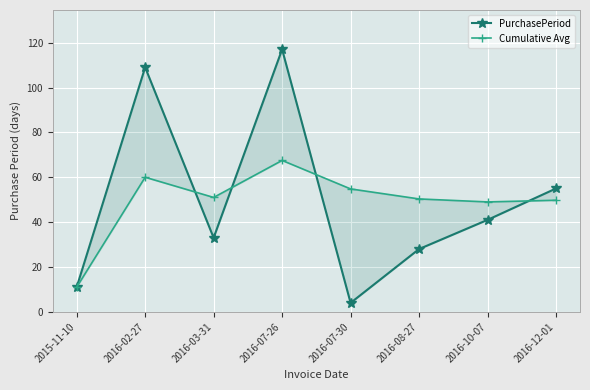

Reading right to left, list all the values displayed in this chart.

PurchasePeriod: 2016-12-01=55.0	2016-10-07=41.0	2016-08-27=28.0	2016-07-30=4.0	2016-07-26=117.0	2016-03-31=33.0	2016-02-27=109.0	2015-11-10=11.0
Cumulative Avg: 2016-12-01=49.8	2016-10-07=49.0	2016-08-27=50.3	2016-07-30=54.8	2016-07-26=67.5	2016-03-31=51.0	2016-02-27=60.0	2015-11-10=11.0